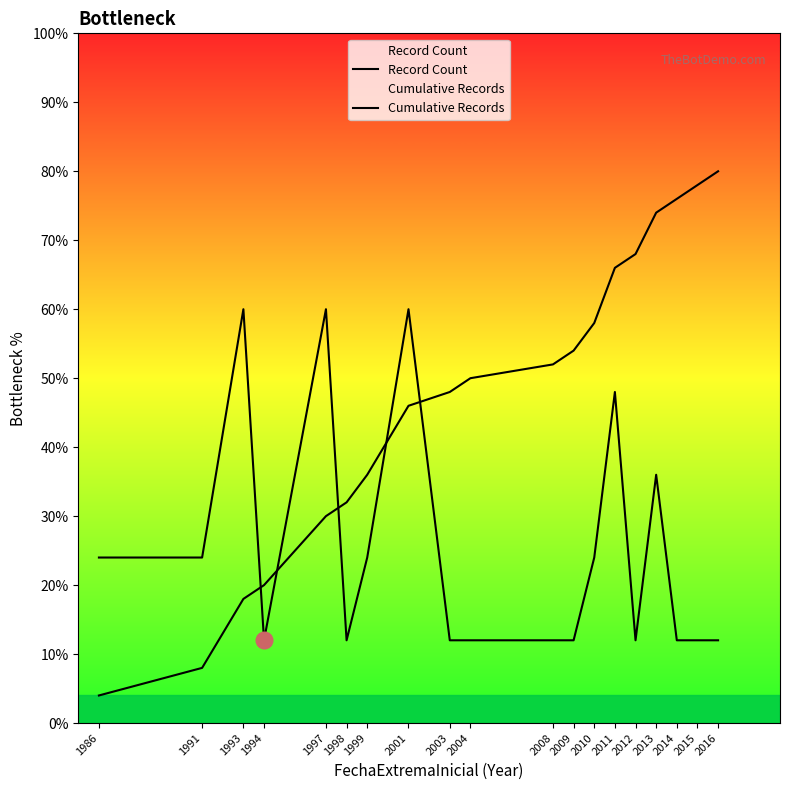

At 1998, list the series in order from largest to smallest.

Cumulative Records, Record Count